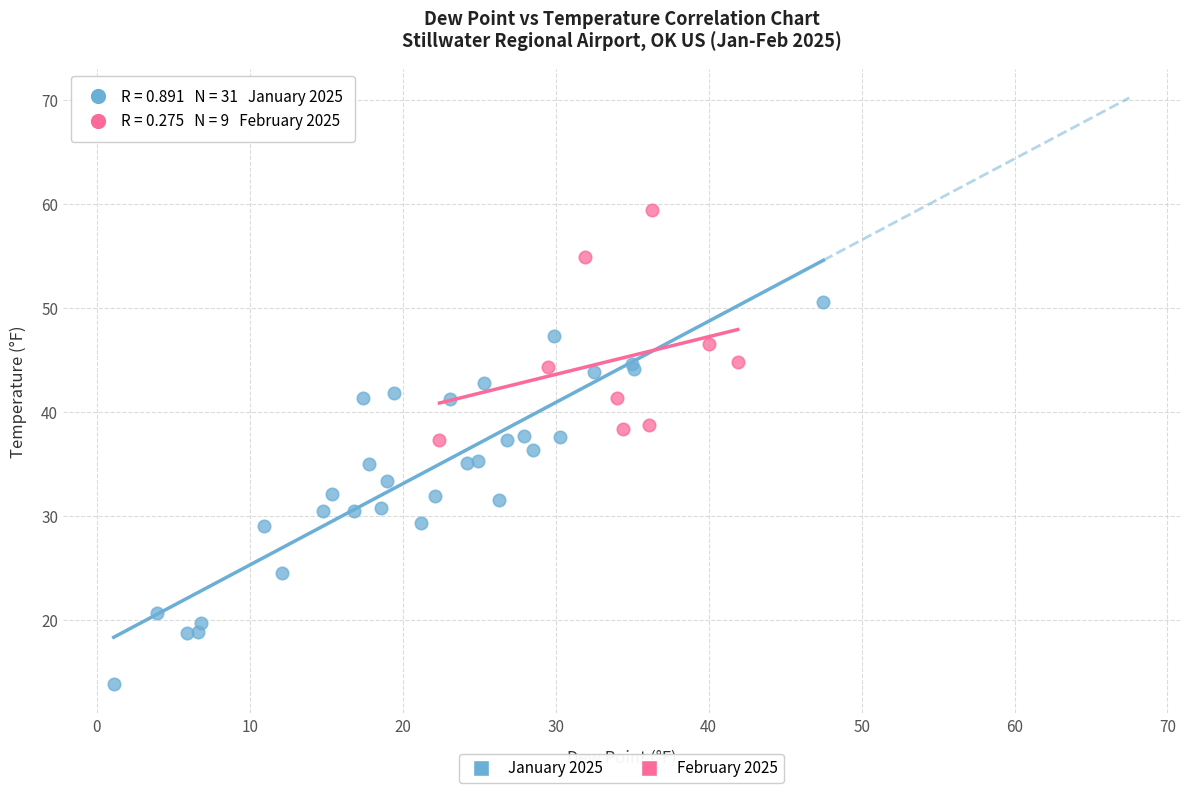

Which series has the largest Y range (max minus min)?

January 2025